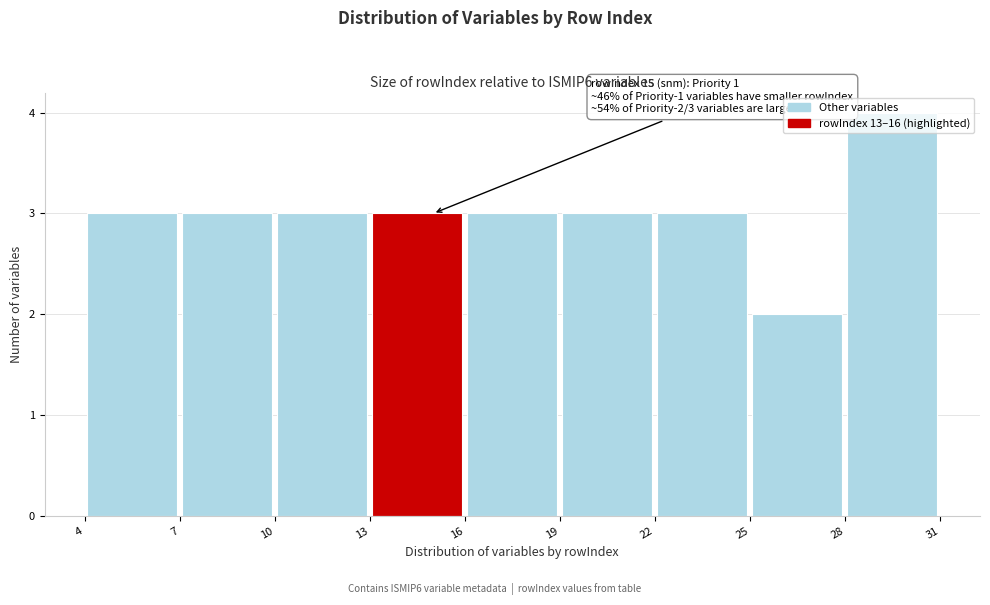

Which range on the x-axis has the tallest bar?

28 to 31